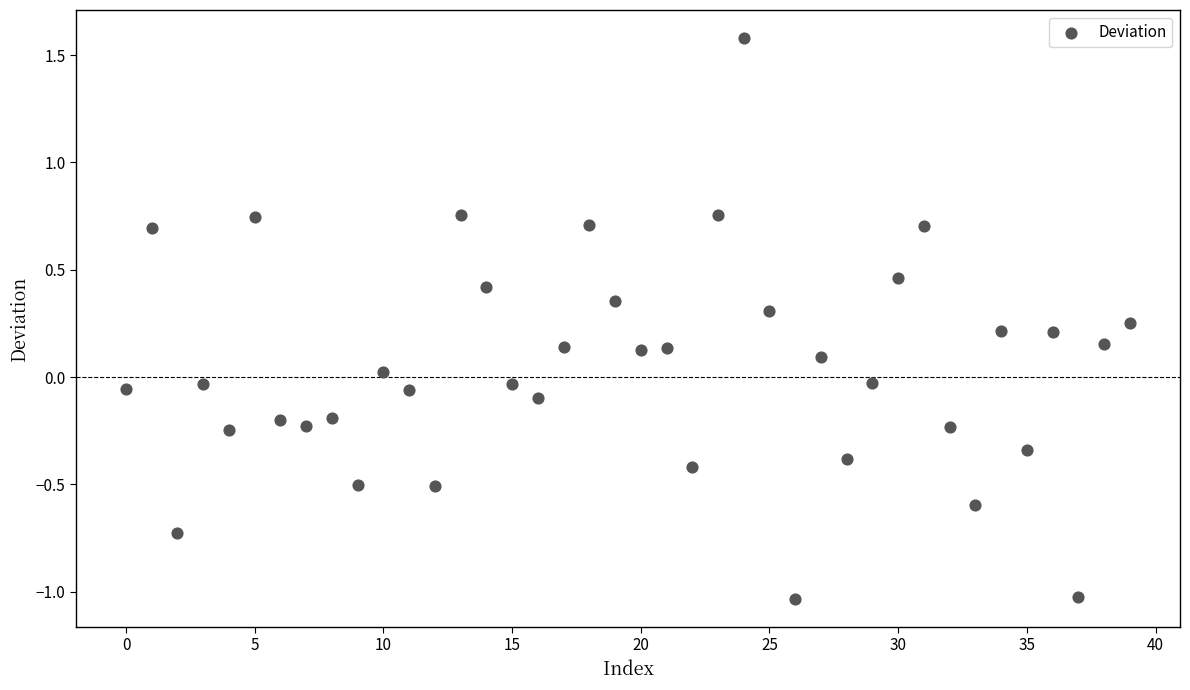

What is the range of Y values (max minus min)?

2.6